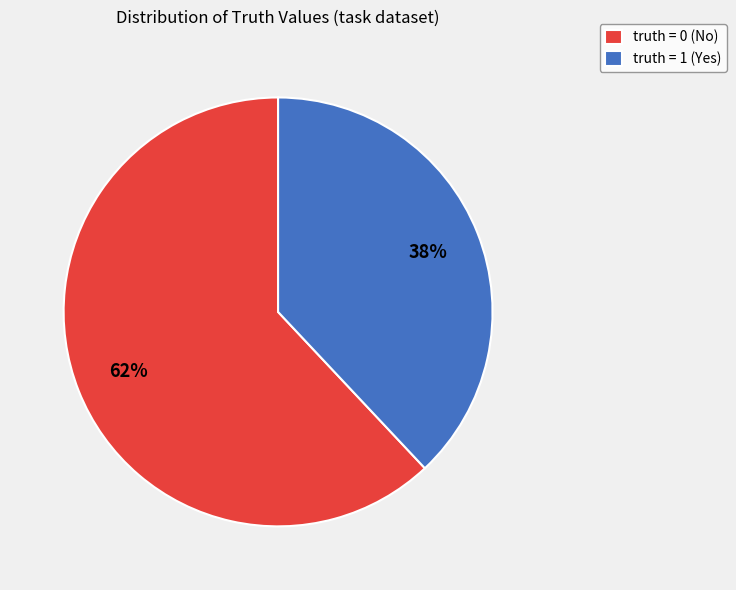

To the nearest percent, what percentage of the pie is truth = 0 (No)?

62%